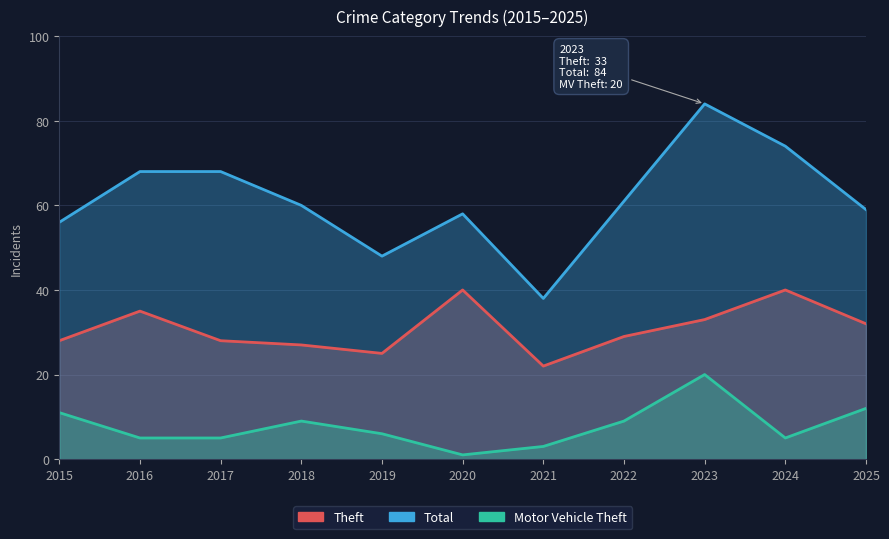

At which category does Theft reach its first local valley?

2019